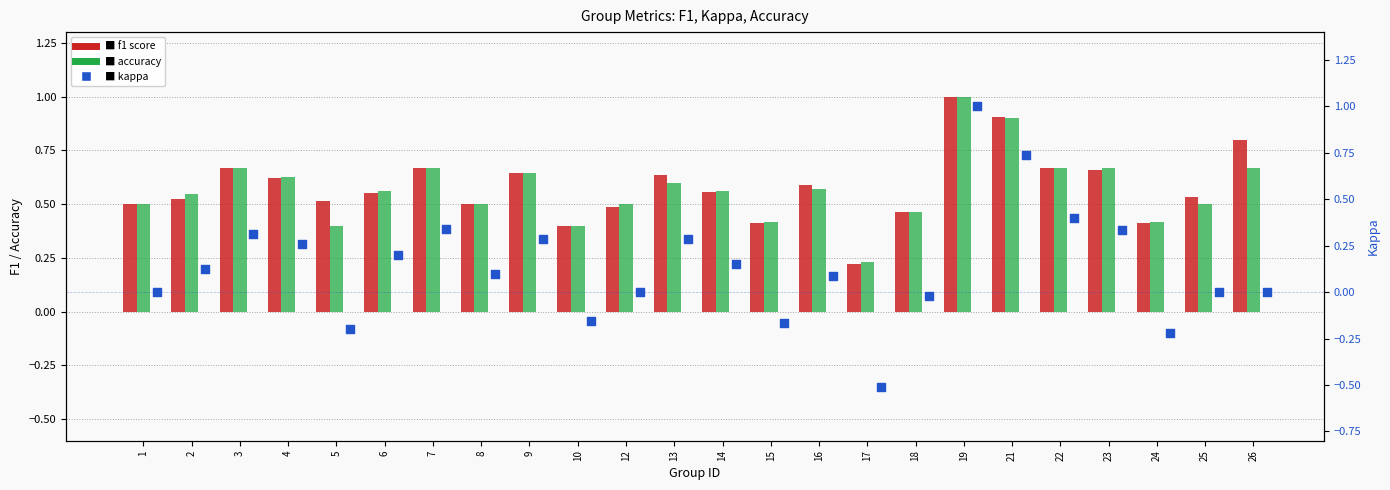

Is the value of accuracy at 18 greater than the value of f1 at 12?

No